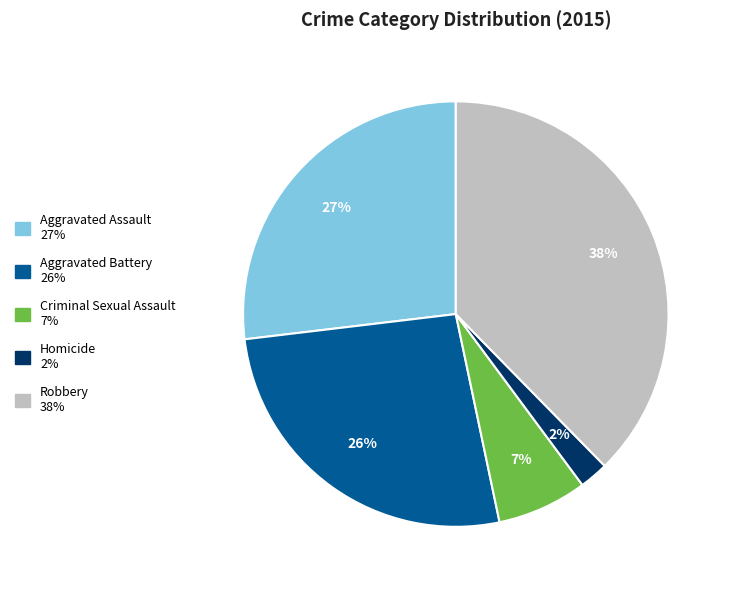

How many slices are in this pie chart?

5